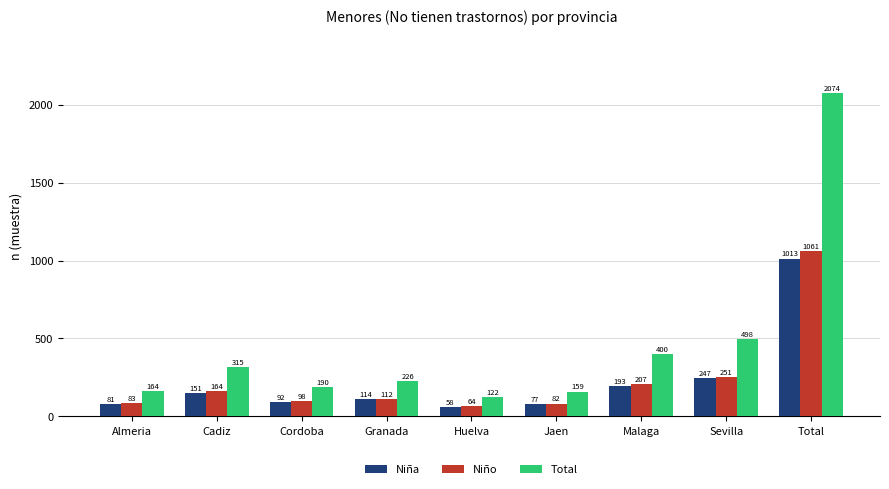

What is the minimum value for Niño?

64